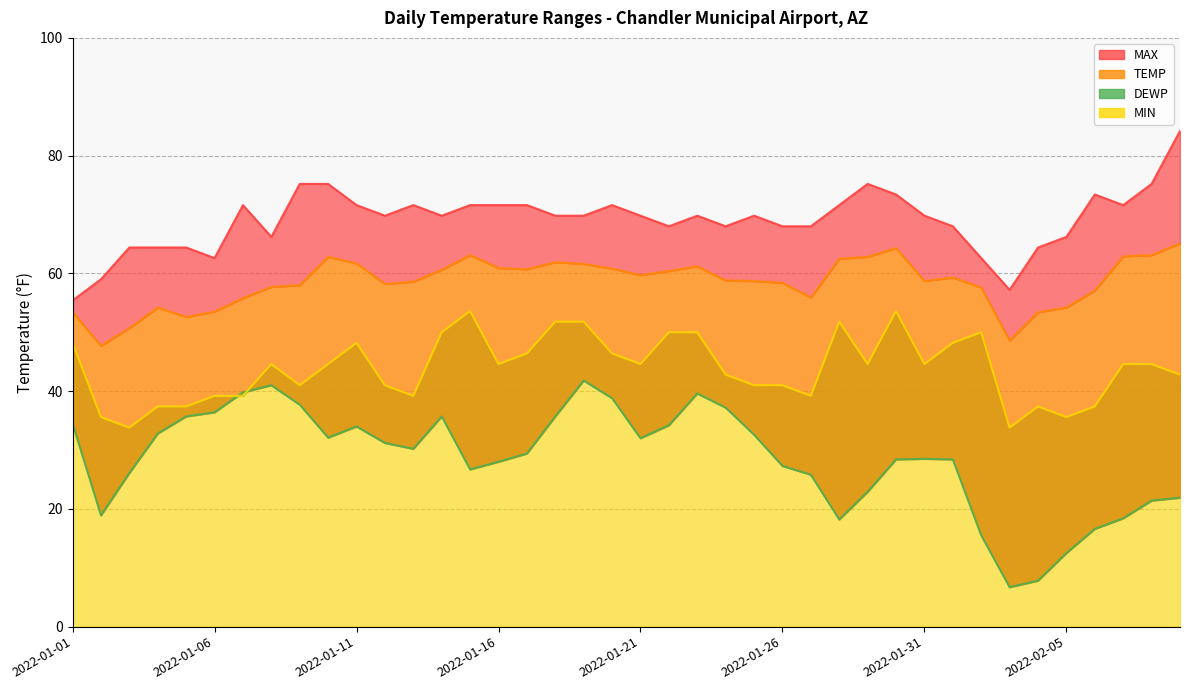

Rank the series by their average value, from lowest to highest.

DEWP, MIN, TEMP, MAX